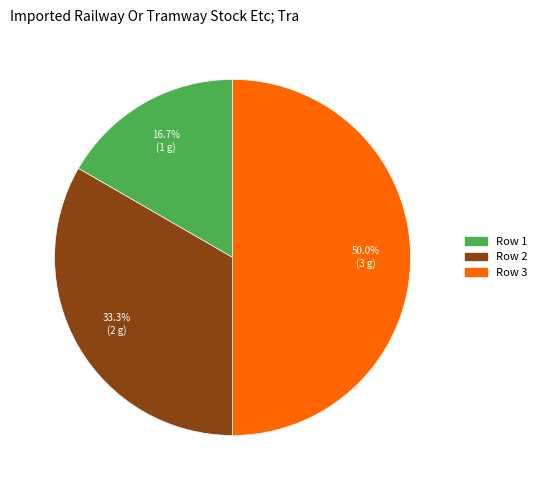

What percentage is NOT represented by Row 3?

50.0%